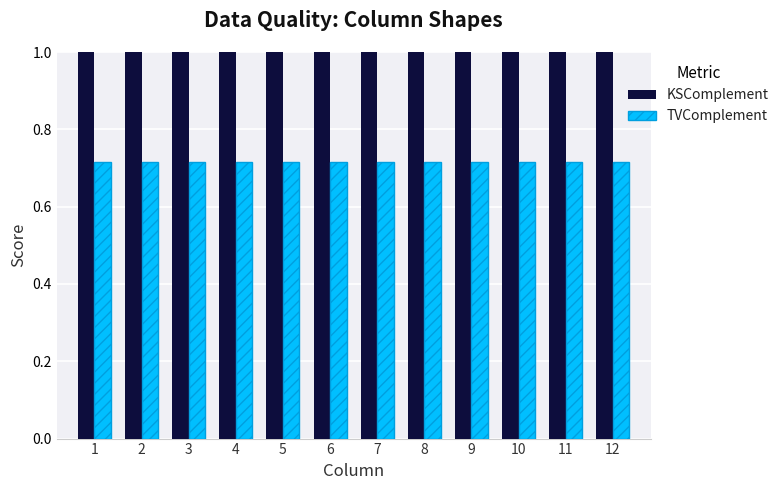

Is the value of TVComplement at 8 greater than the value of KSComplement at 10?

No